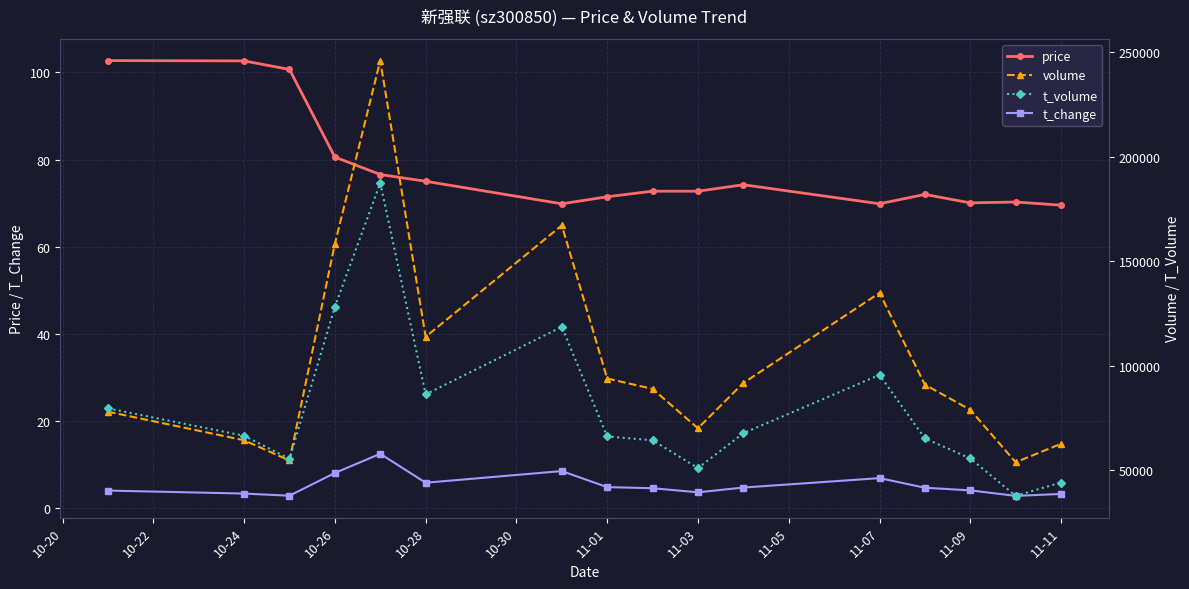

True or false: t_change has a value of 5.7 at 10-28.

True